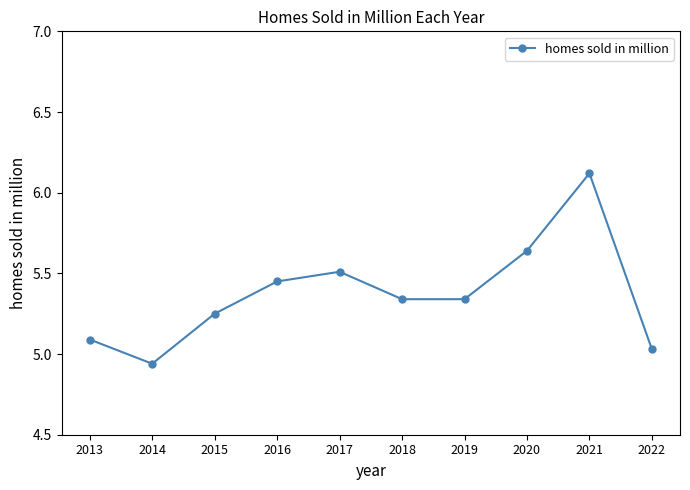

What is the change in value from 2014 to 2018?

+0.4